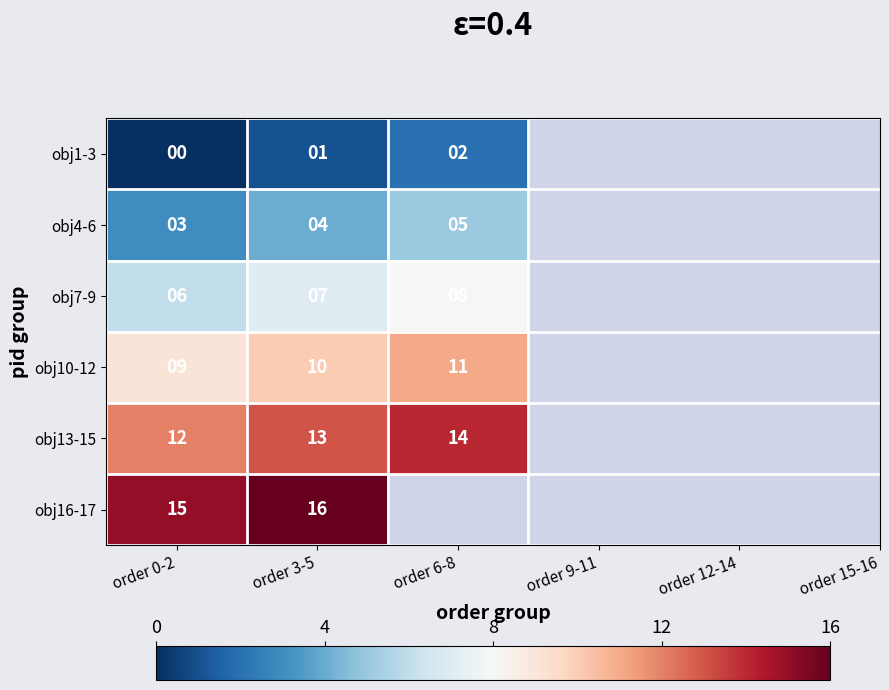

Is the value of obj13-15 at order 3-5 greater than the value of obj10-12 at order 0-2?

Yes